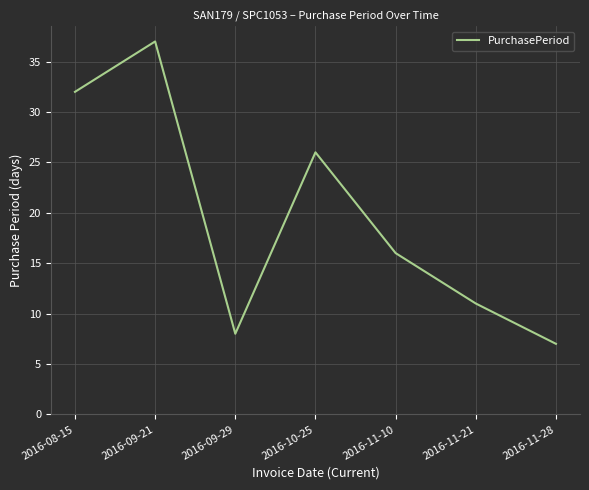

Between 2016-11-21 and 2016-11-28, which is larger?

2016-11-21